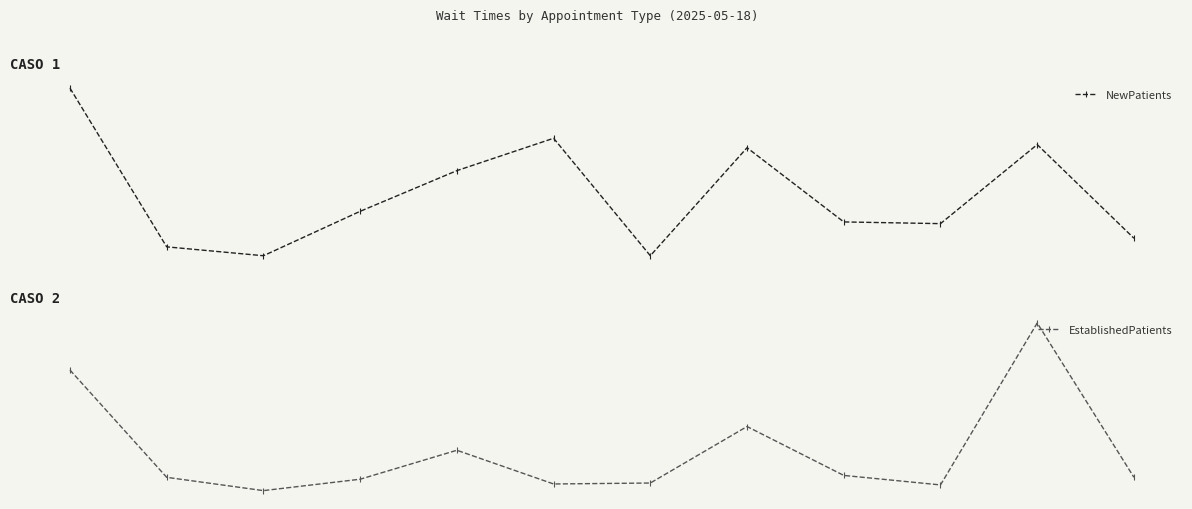

Reading left to right, what are all the values shown in this chart?

NewPatients: 0=58.5	1=3.1	2=0.0	3=15.5	4=29.7	5=41.0	6=0.0	7=37.7	8=11.8	9=11.2	10=38.8	11=6.1
EstablishedPatients: 0=25.4	1=2.8	2=0.0	3=2.4	4=8.5	5=1.4	6=1.6	7=13.5	8=3.2	9=1.2	10=35.3	11=2.8